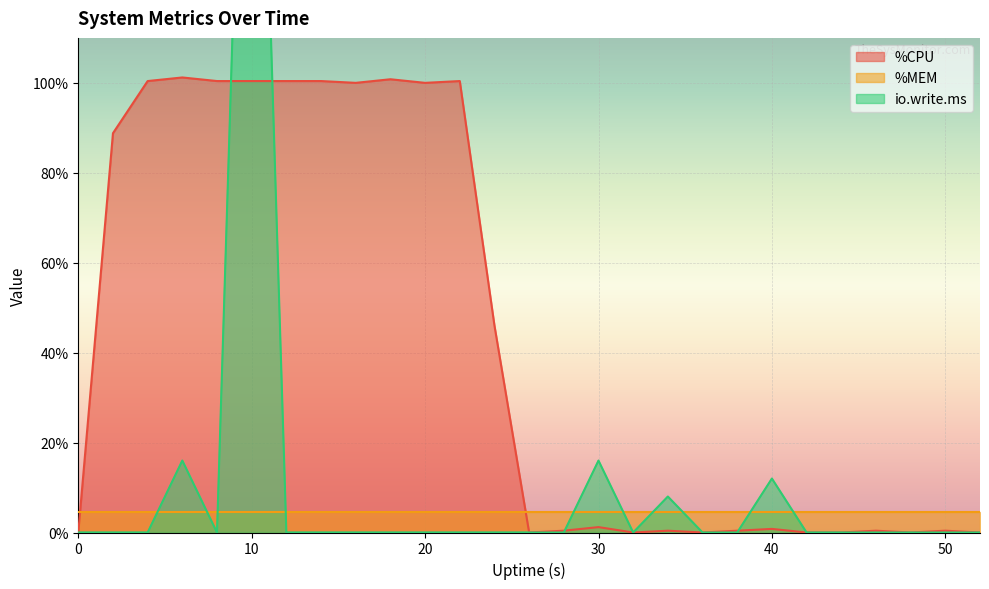

What is the highest value of the %CPU series?

101.2